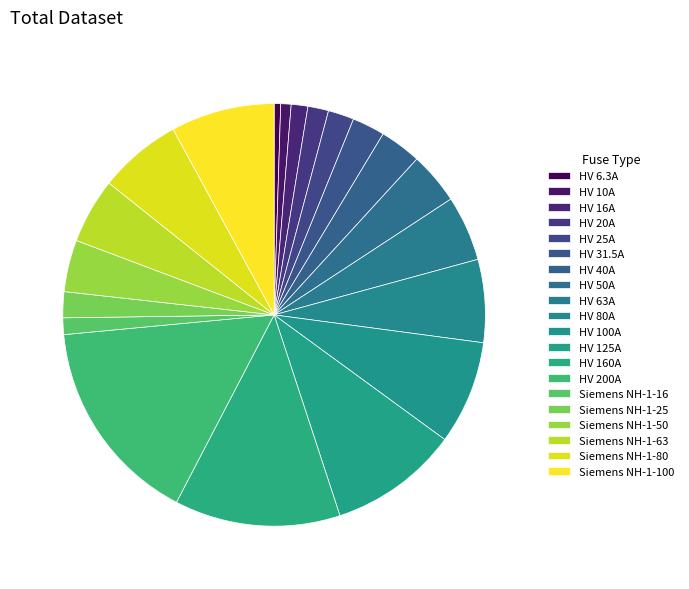

Is there a majority slice in this chart?

No